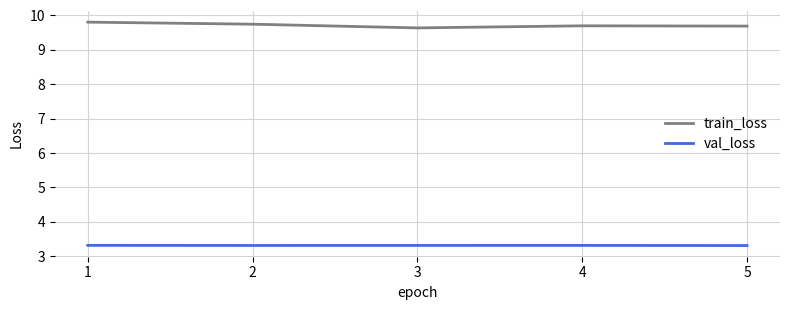

True or false: val_loss and train_loss cross at least once.

False